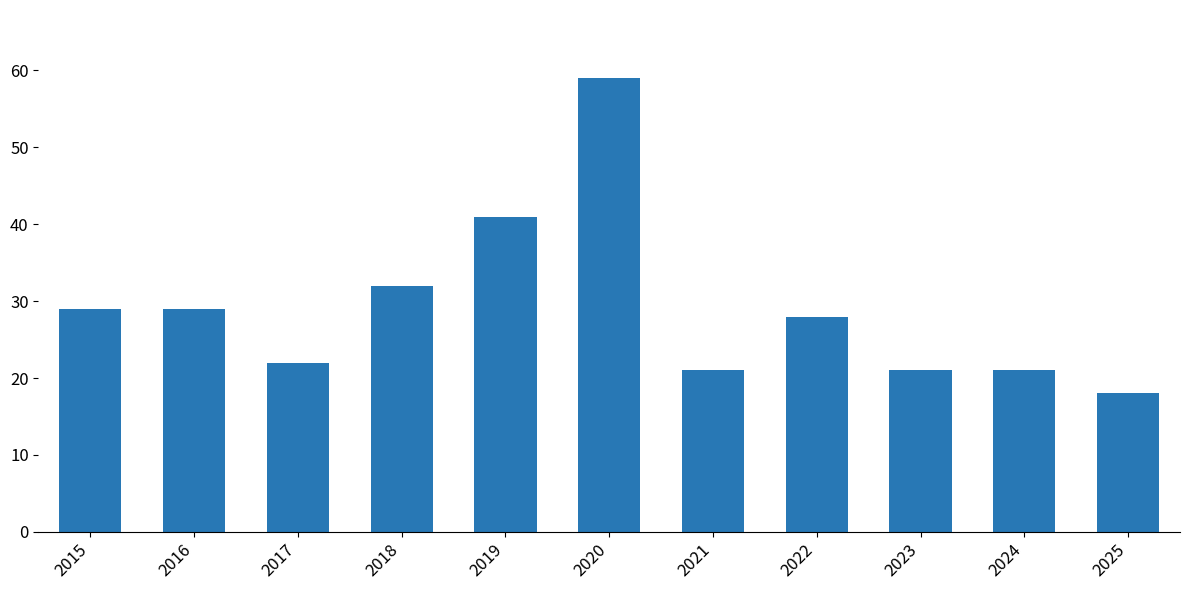

Which has a higher value, 2020 or 2019?

2020